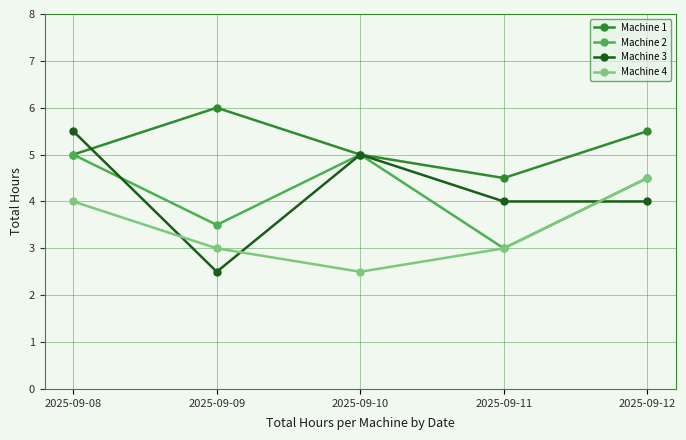

What is the approximate value of Machine 4 at 2025-09-09?

3.0